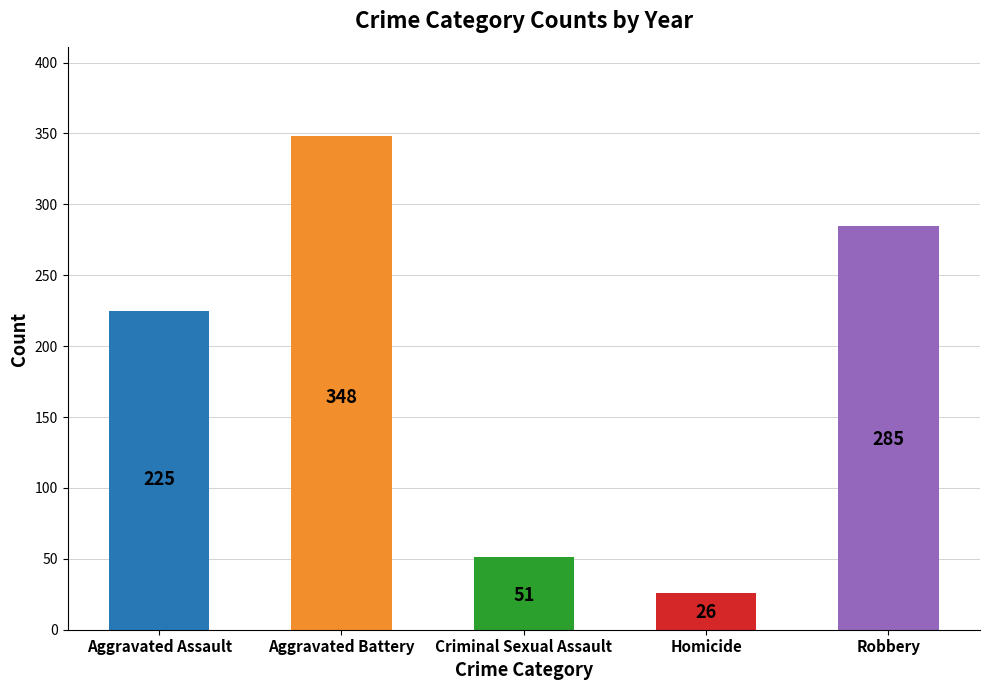

List the series in order of their peak value, lowest first.

Homicide, Criminal Sexual Assault, Aggravated Assault, Robbery, Aggravated Battery